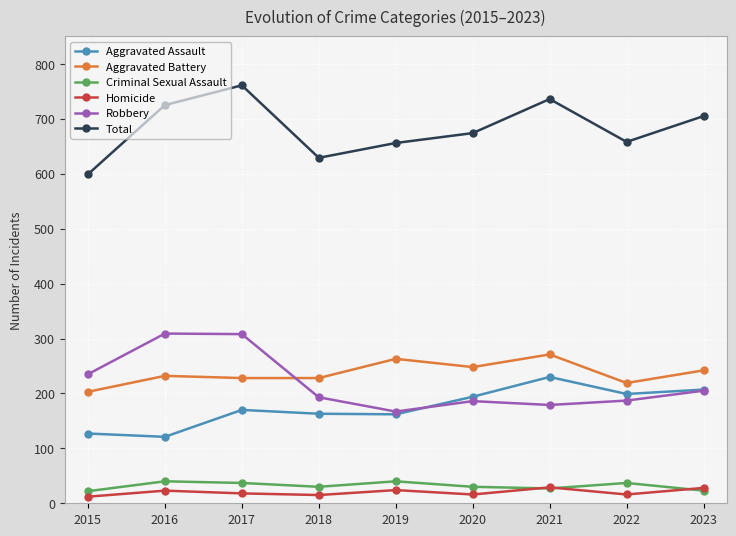

True or false: Criminal Sexual Assault and Robbery intersect in this chart.

False